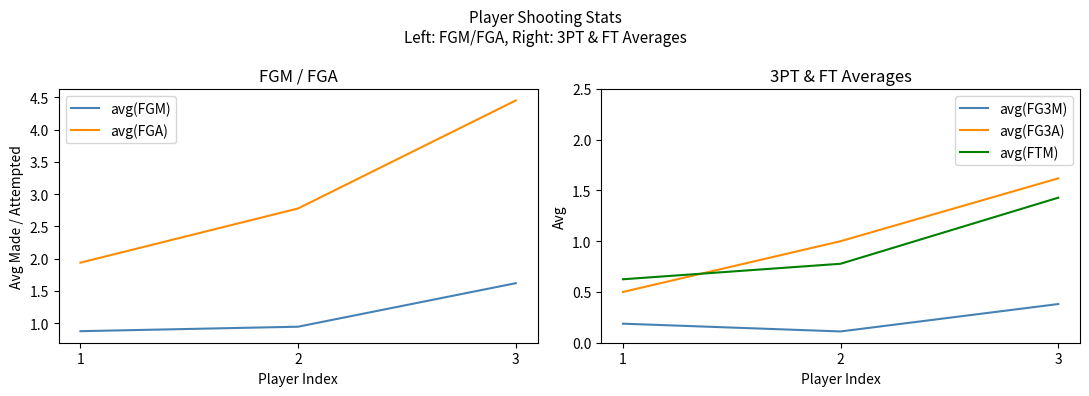

What is the highest value of the avg(FTM) series?

1.4